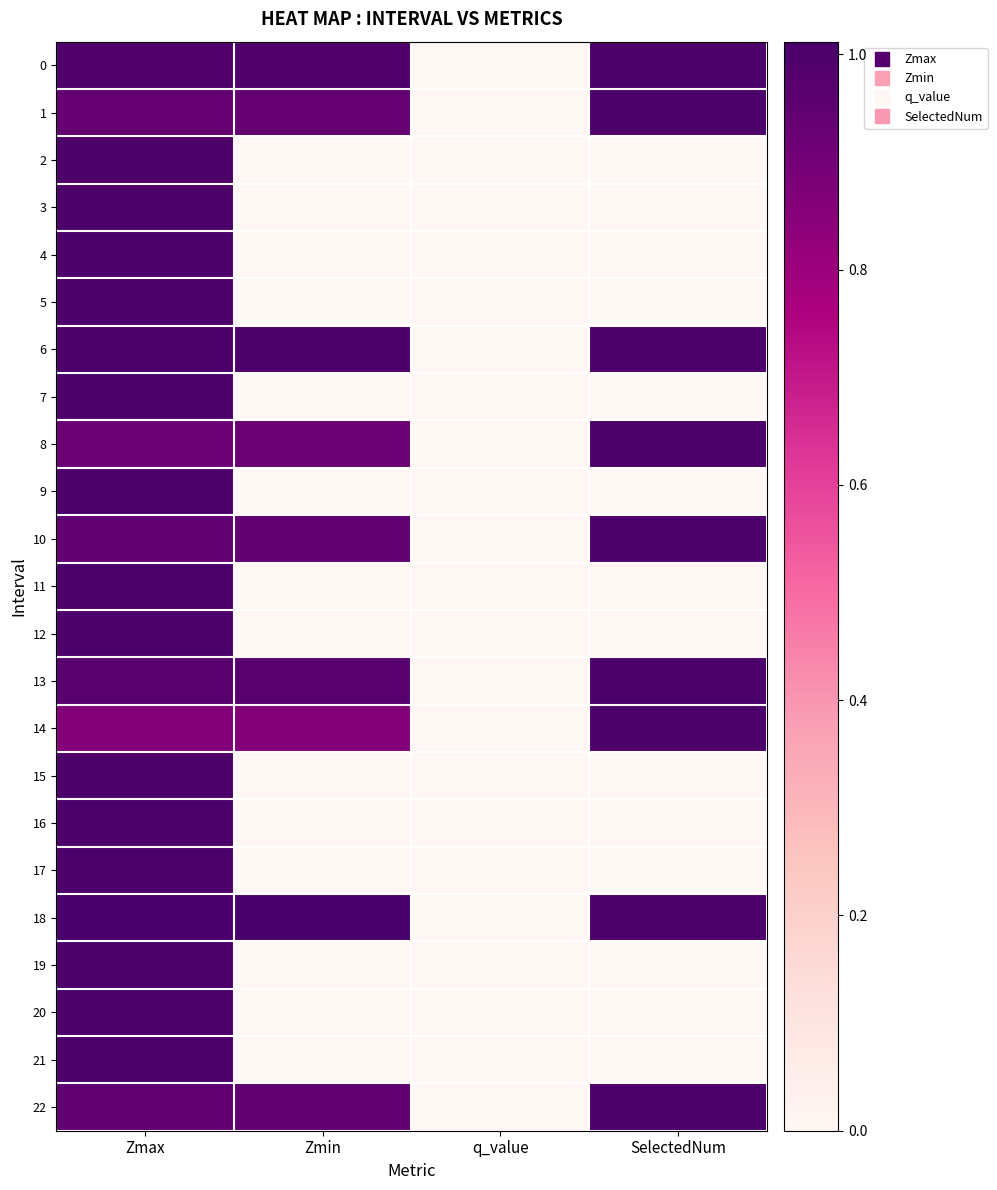

Count the number of data series in this chart.

23